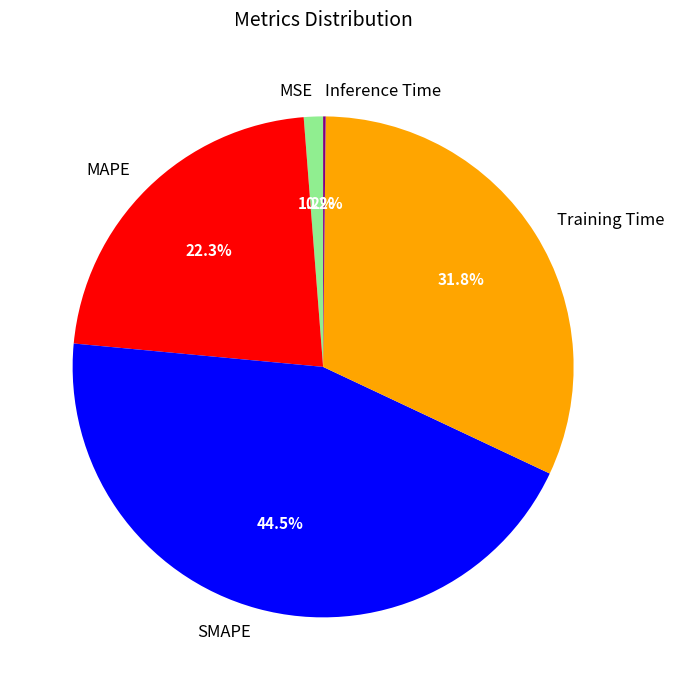

Which slice is the largest?

SMAPE